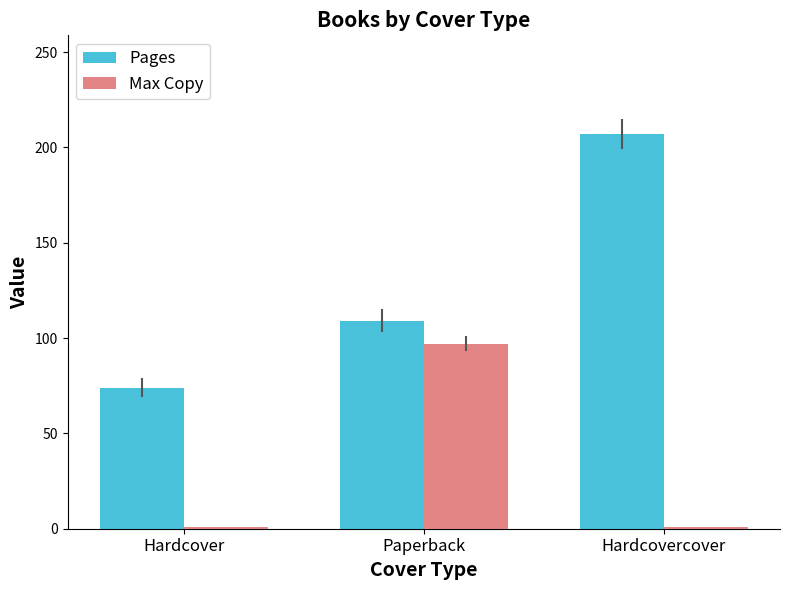

What is the lowest value of the Max Copy series?

1